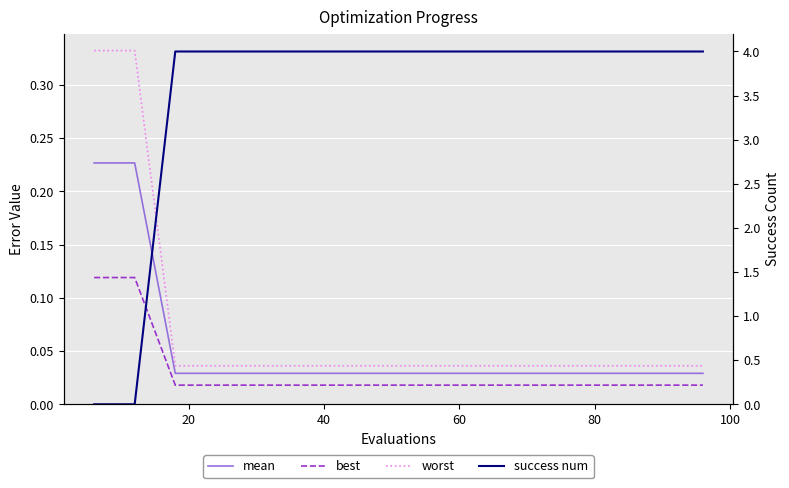

Which series has the widest spread of values?

success num